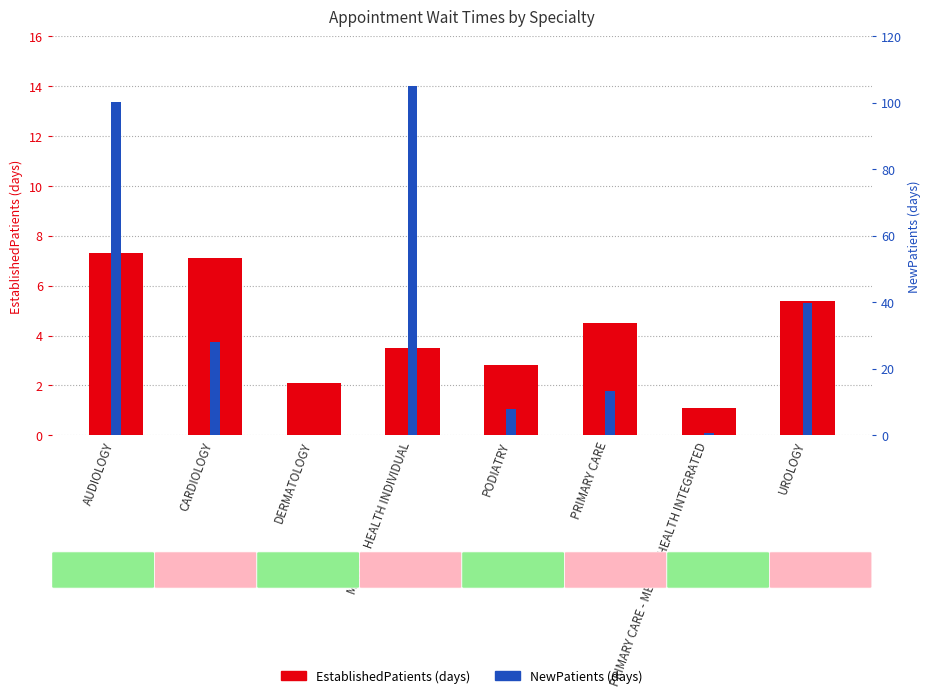

The value of EstablishedPatients at UROLOGY is 5.4. True or false?

True